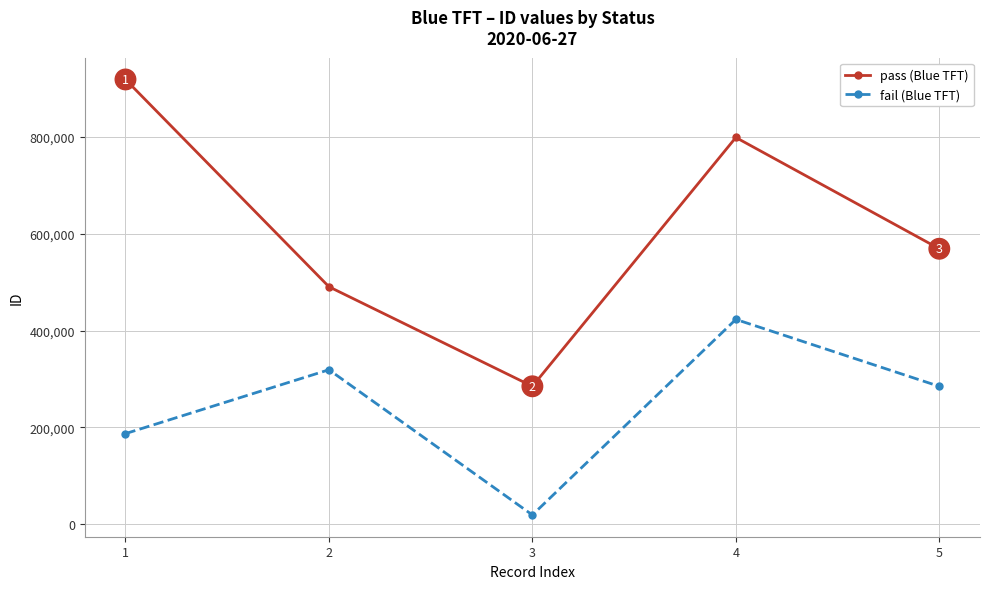

How many interior local peaks does the pass (Blue TFT) series have?

1